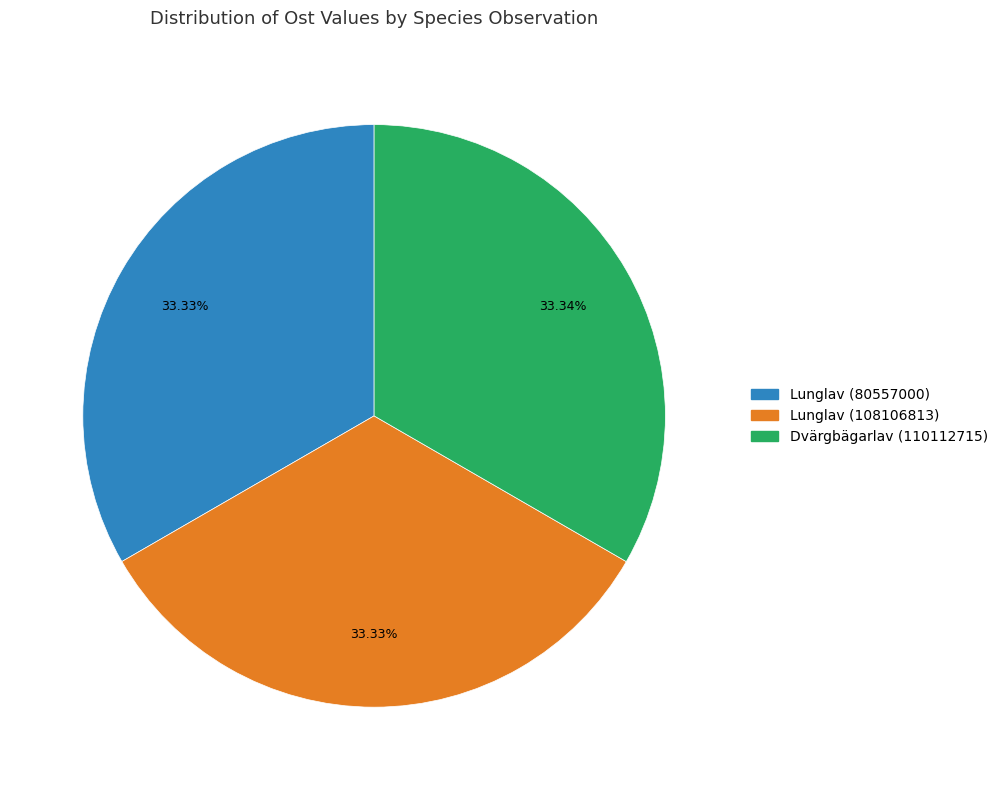

Is Lunglav (108106813) the majority of the pie?

No